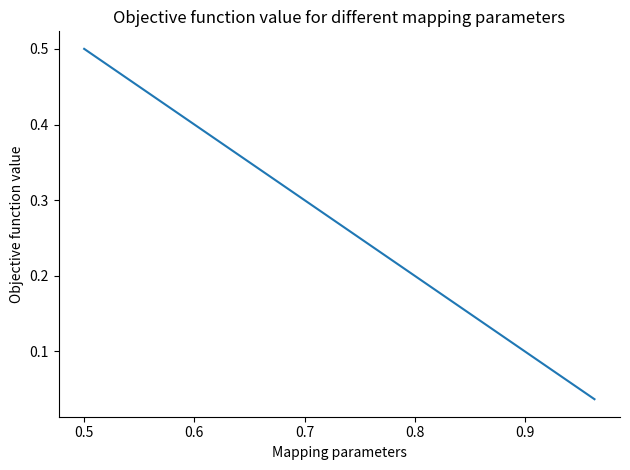

How many lines are shown in the chart?

1